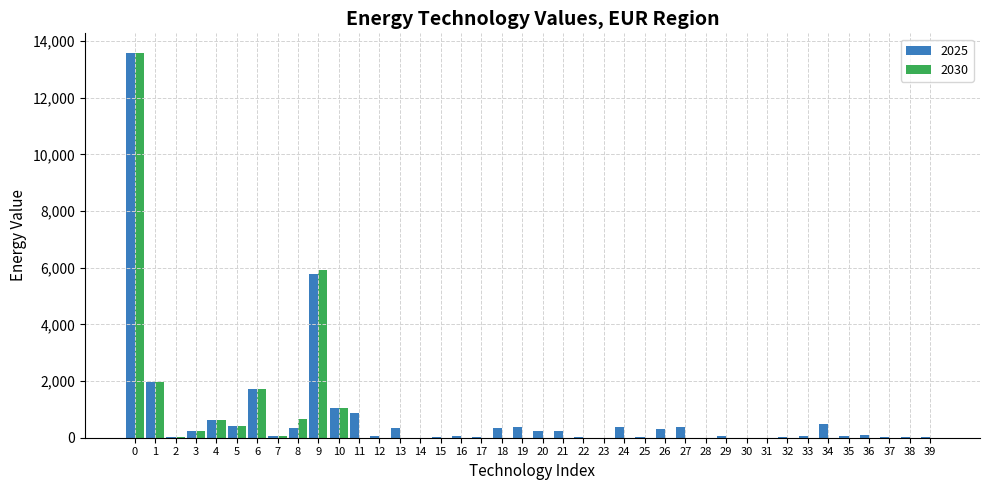

The value of 2030 at 17 is 0.0. True or false?

True